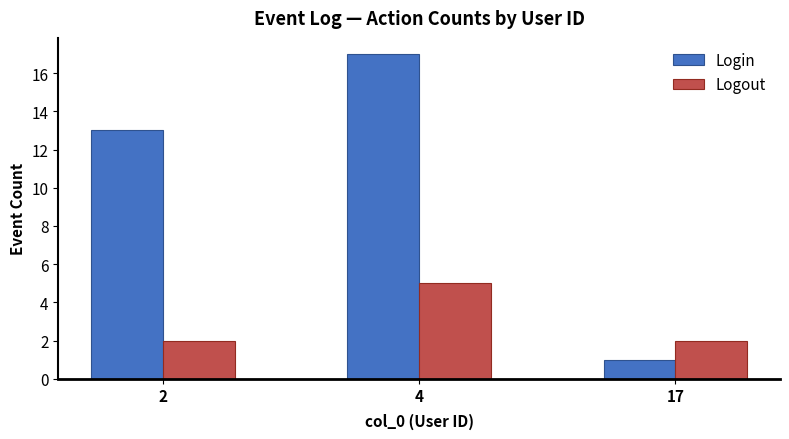

At which category does the chart reach its minimum across all series?

17